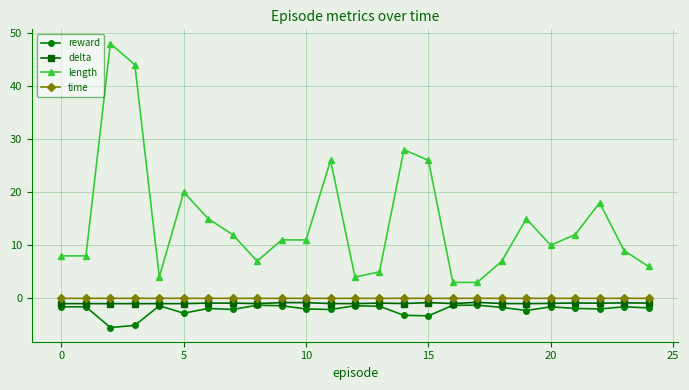

Which series has the largest total across all categories?

length